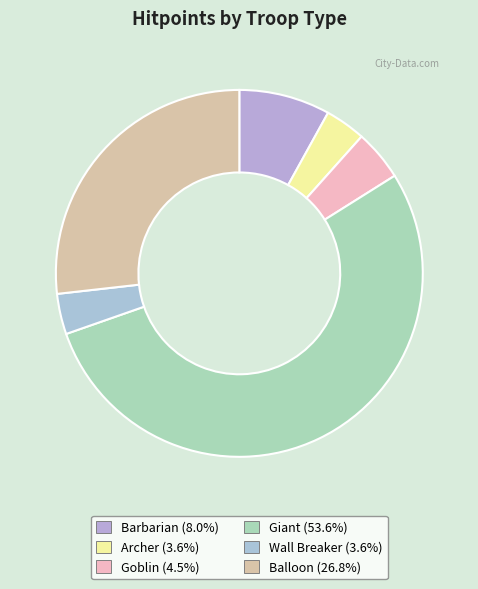

What is the total percentage of Archer and Wall Breaker?

7.1%